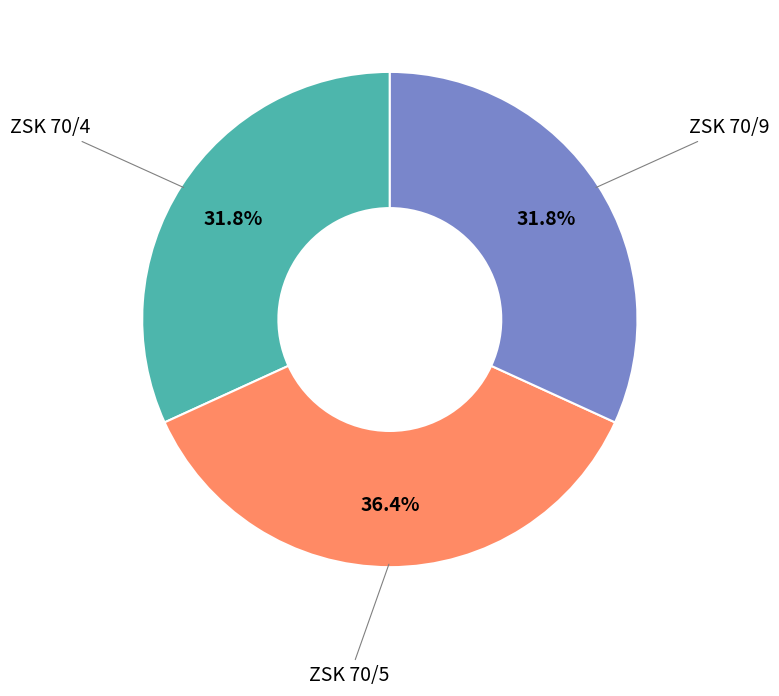

Does any single category account for the majority?

No